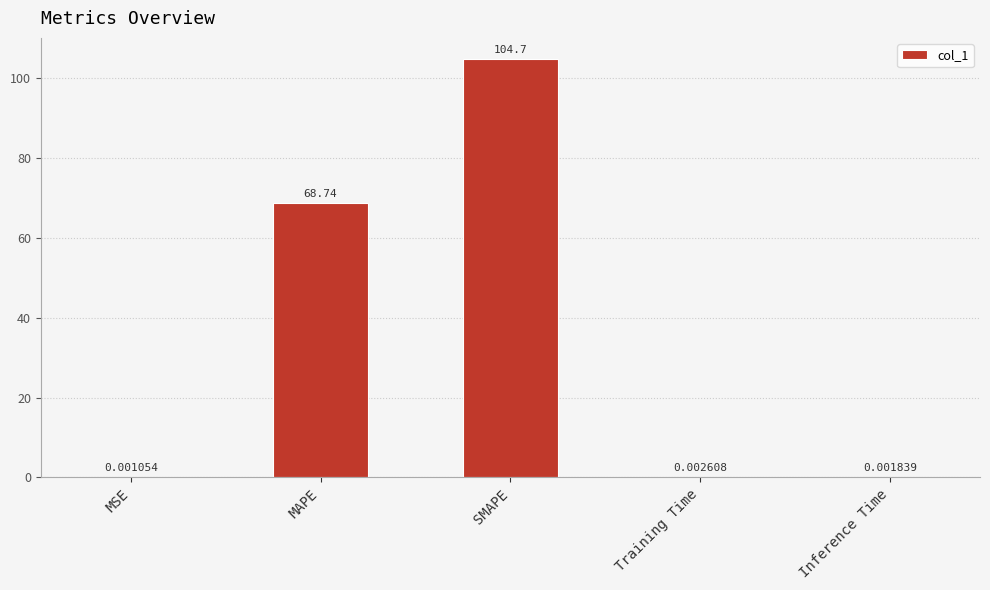

What is the change in value from SMAPE to Training Time?

-104.7